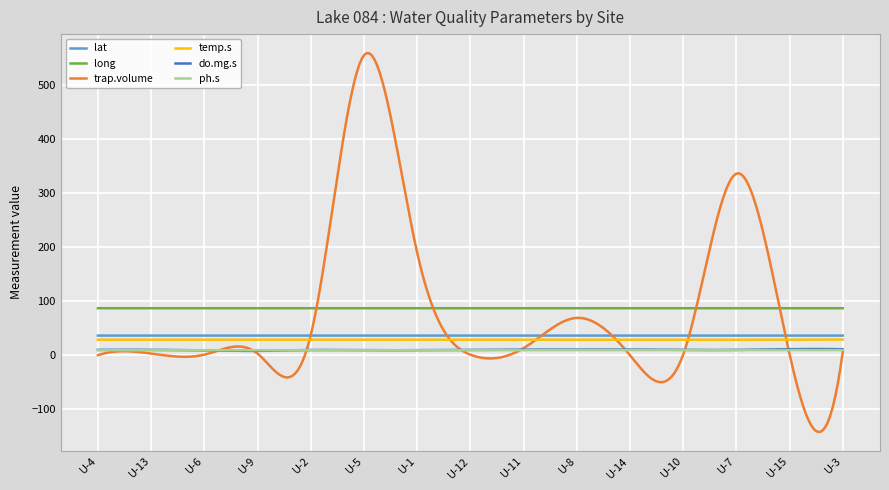

True or false: lat and long cross at least once.

False